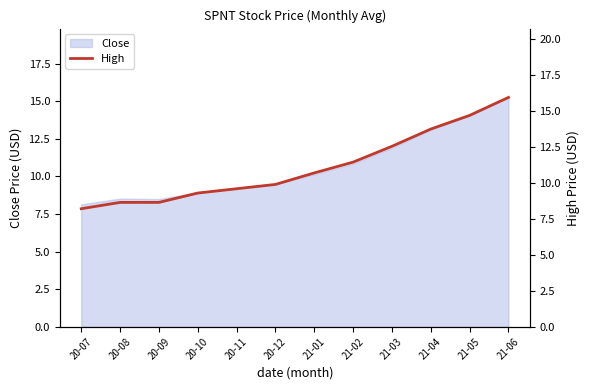

Is it true that Close equals 20.1 at 21-04?

False